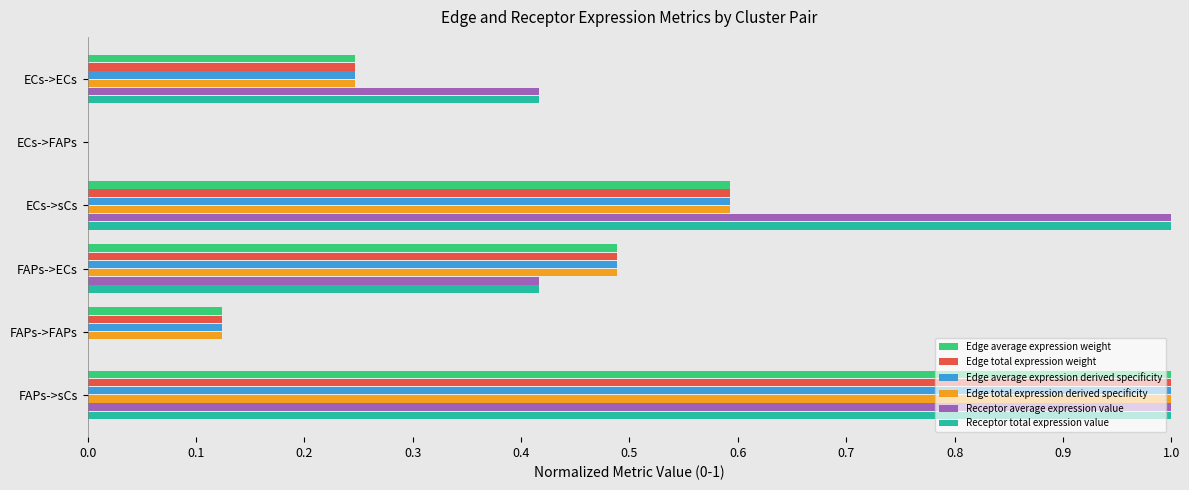

What is the sum of the Receptor total expression value values at FAPs->sCs and FAPs->FAPs?

1.0